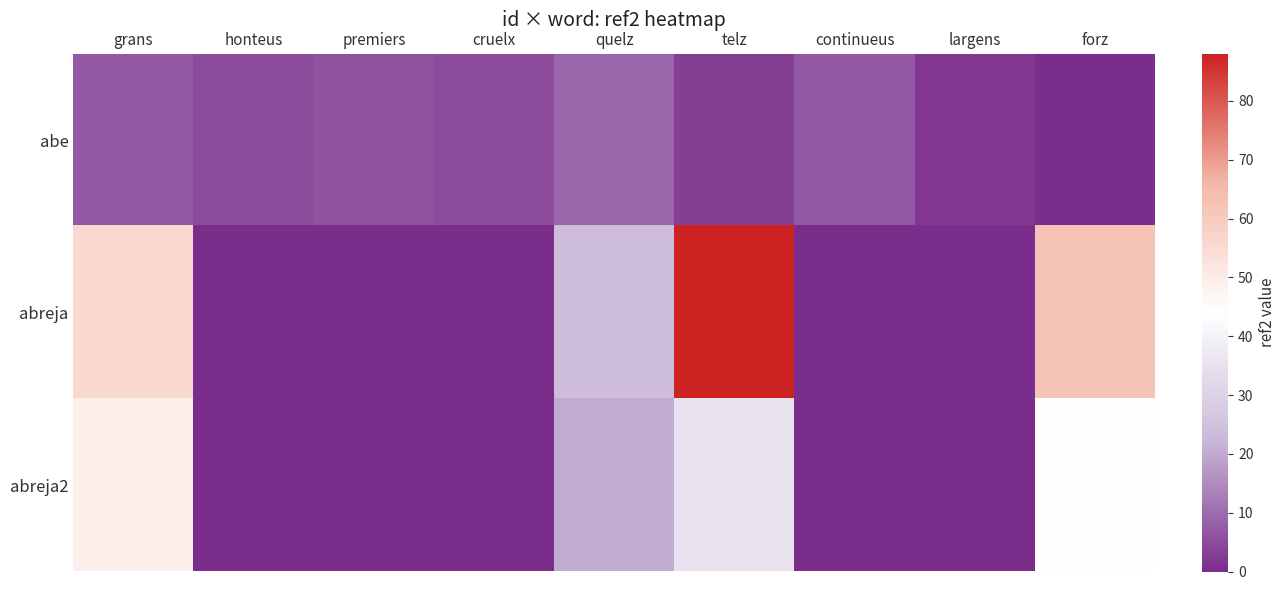

What is the greatest value displayed?

88